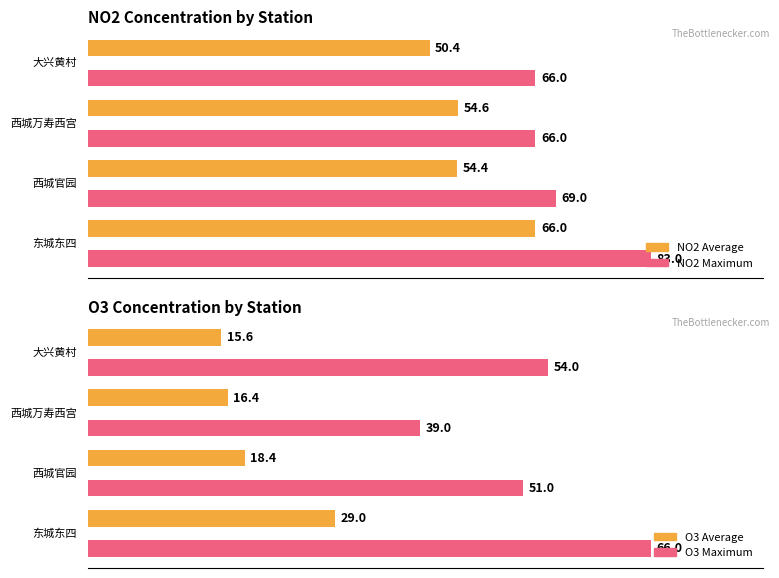

Is it true that O3 Maximum utilization equals 121.8 at 3?

False